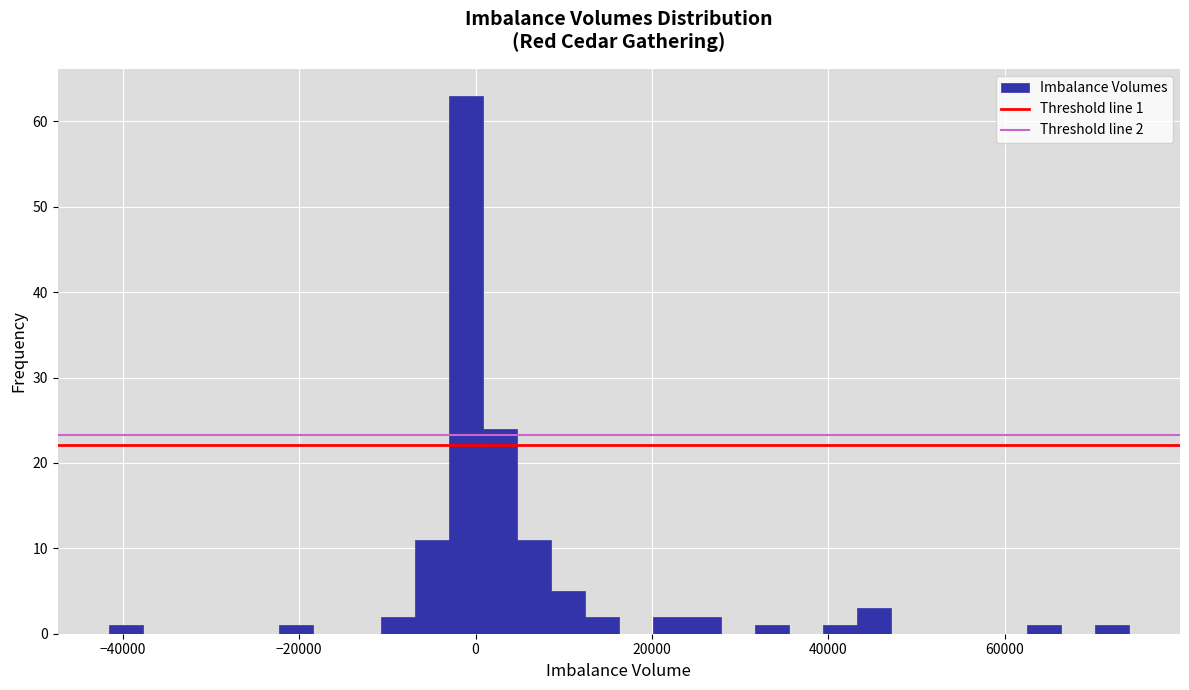

Around what value on the x-axis is the tallest bar? Give the approximate position of its centre, as read against the axis.

-2000